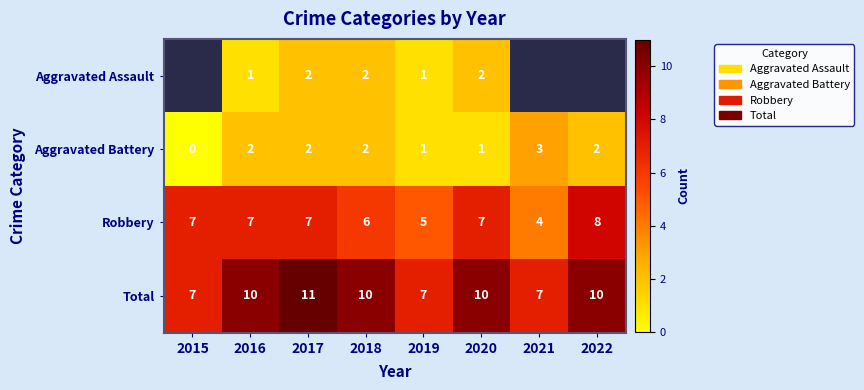

Which label corresponds to the largest value in the chart?

2017